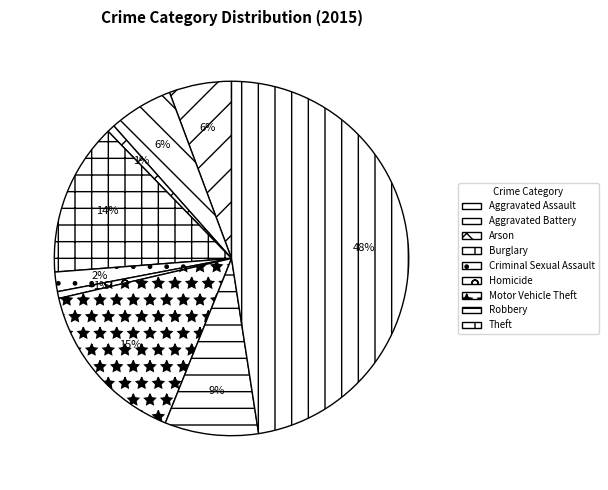

How many slices are in this pie chart?

9